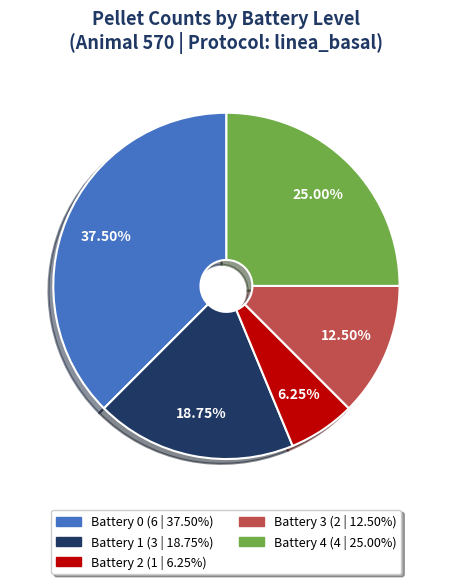

Count the number of slices in the pie.

5